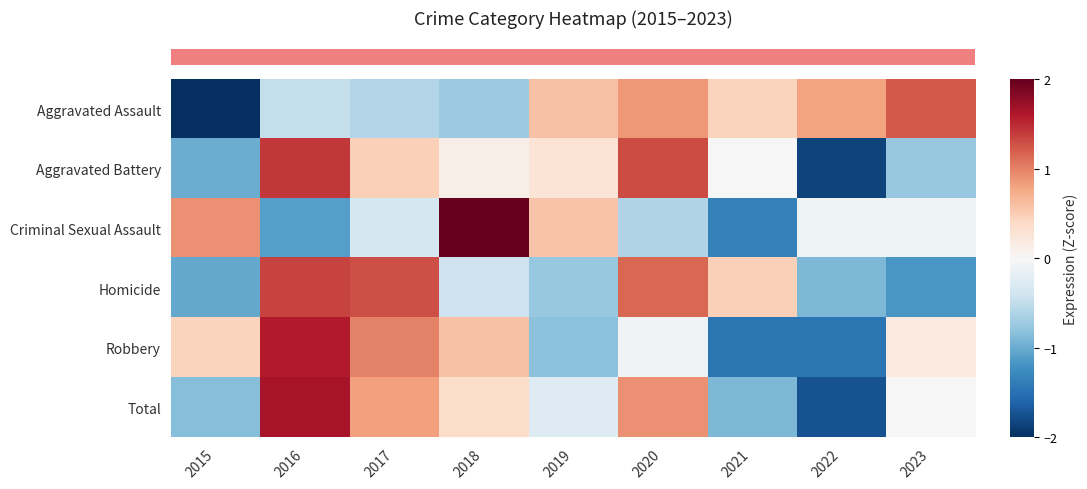

What is the total value across all series at 2023?

-0.6